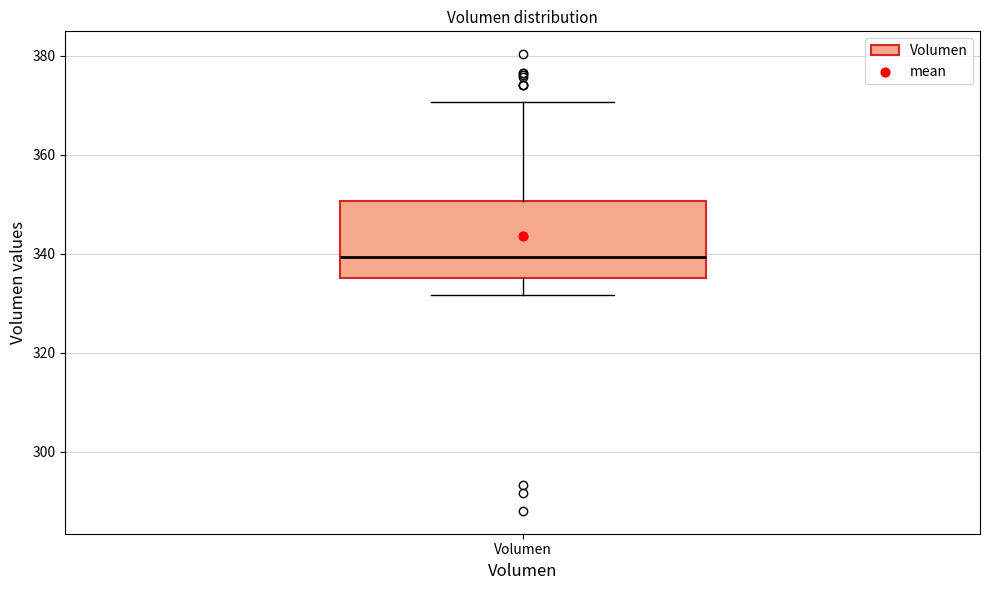

Read this box plot against the y-axis: the position of the median line, the range covered by the box, and the ends of both whiskers. The values are not printed on the chart, so give them approximately, as read against the axis.

median 340, box 336 to 350, whiskers 332 to 370